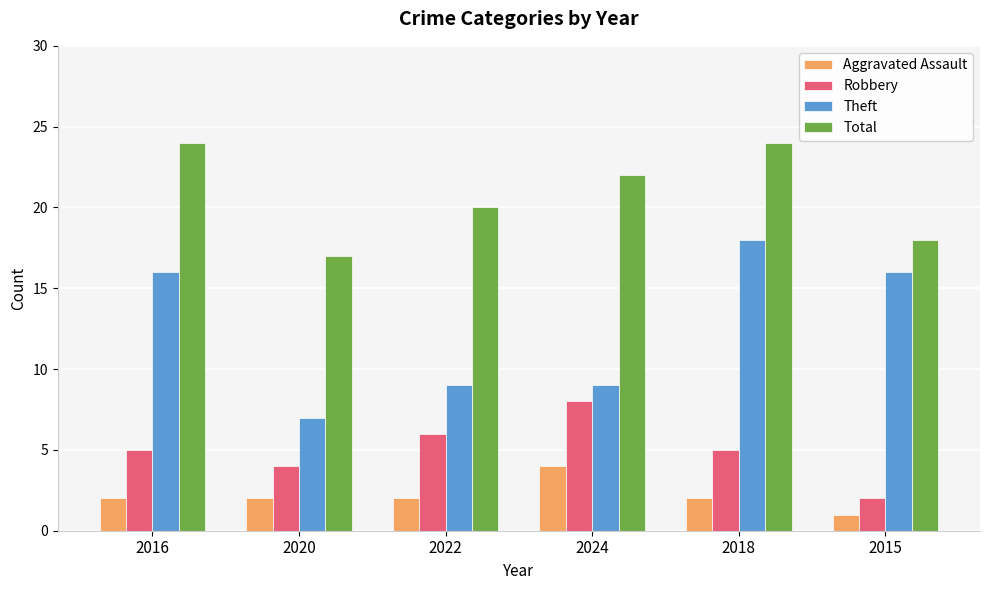

Reading left to right, extract all data points from this chart.

Aggravated Assault: 2016=2	2020=2	2022=2	2024=4	2018=2	2015=1
Robbery: 2016=5	2020=4	2022=6	2024=8	2018=5	2015=2
Theft: 2016=16	2020=7	2022=9	2024=9	2018=18	2015=16
Total: 2016=24	2020=17	2022=20	2024=22	2018=24	2015=18